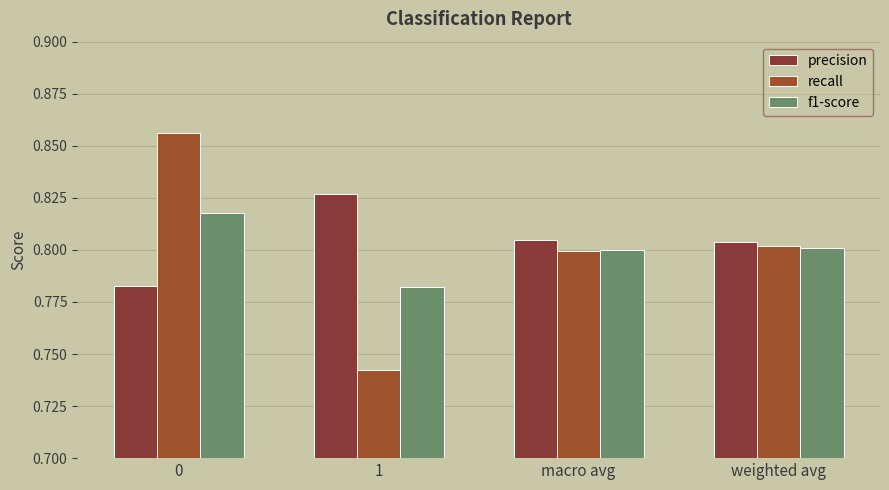

The value of recall at 0 is 0.6. True or false?

False